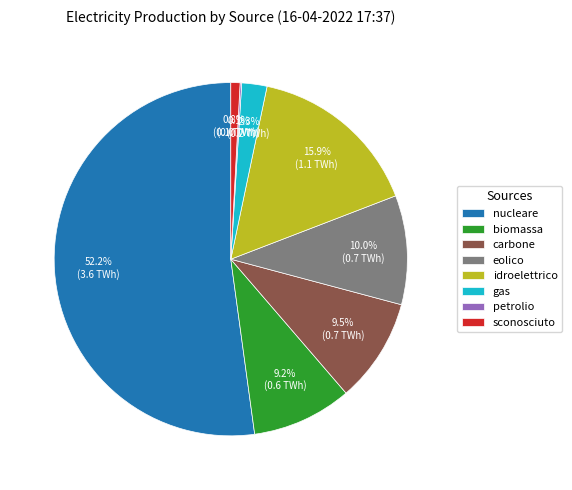

To the nearest percent, what portion does gas represent?

2%